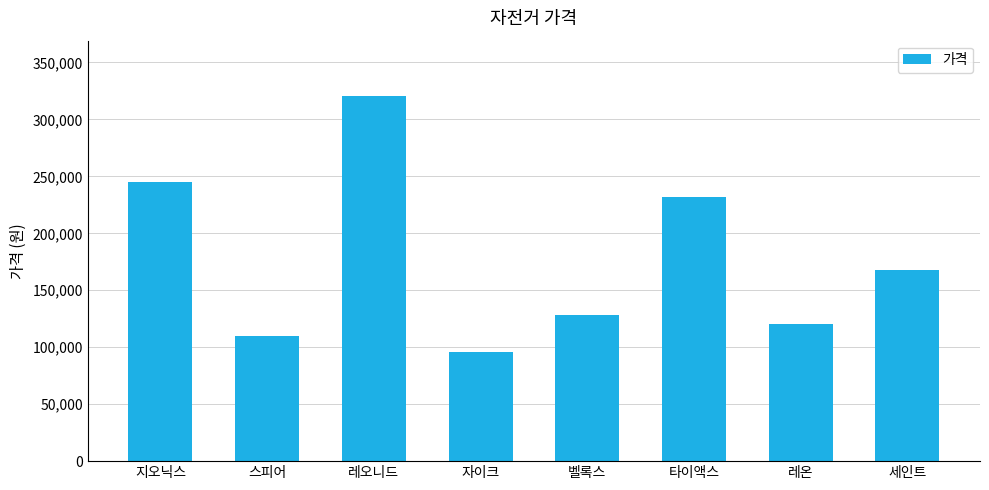

Reading right to left, extract all data points from this chart.

세인트=168000	레온=120000	타이액스=232000	벨록스=128000	자이크=96000	레오니드=321000	스피어=110000	지오닉스=245000